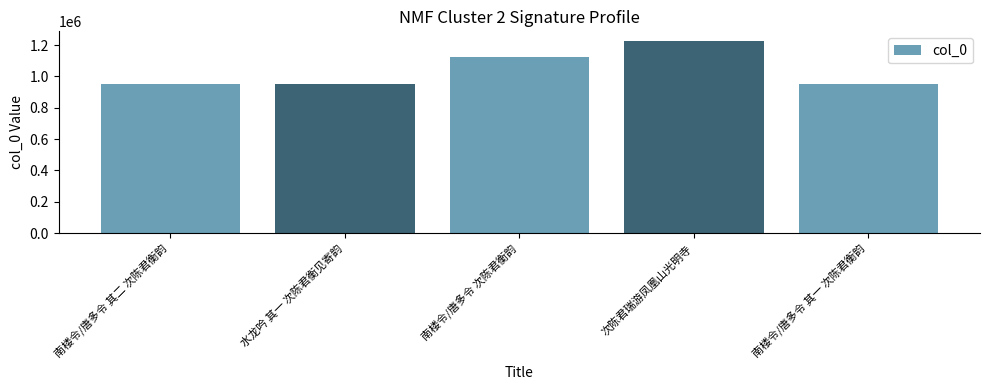

What is the label of the 4th bar from the left?

次陈君瑞游凤凰山光明寺